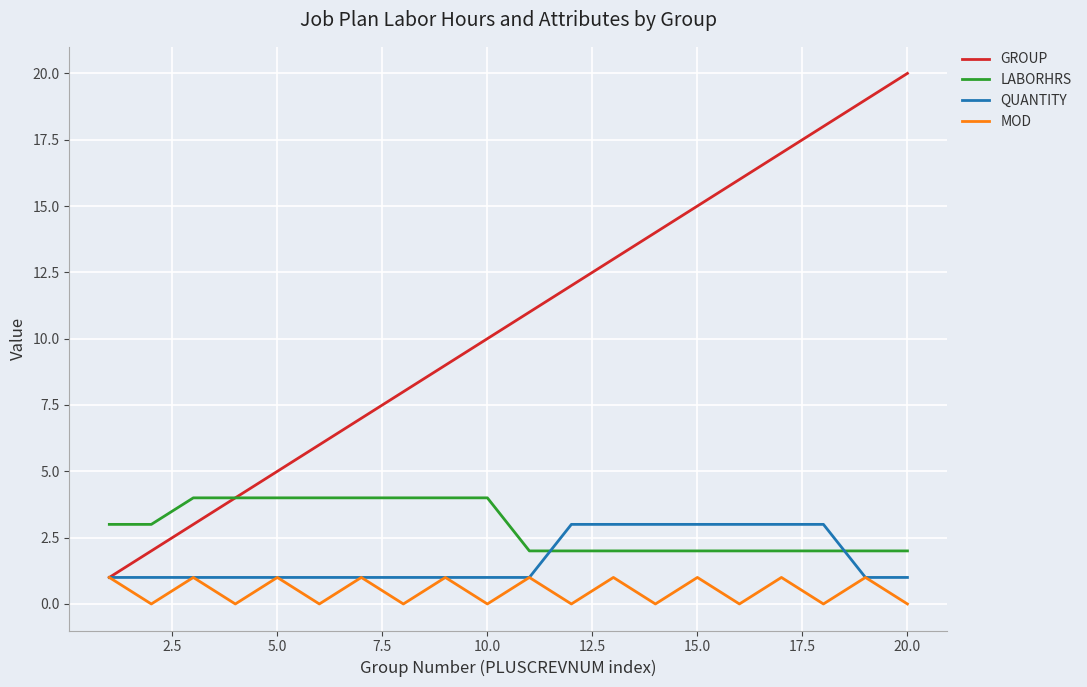

What is the maximum value for LABORHRS?

4